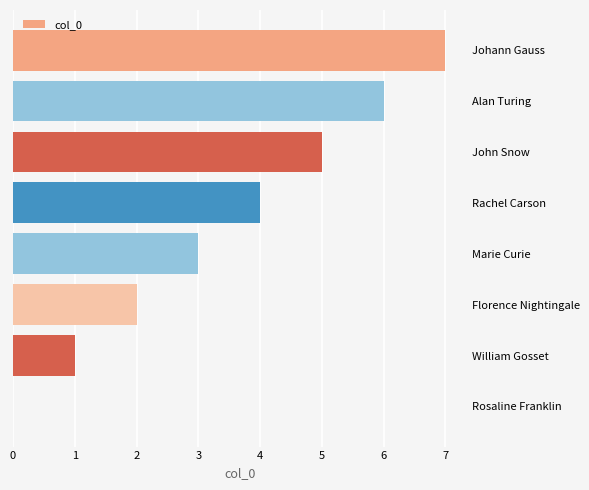

What is the maximum value shown in the chart?

7